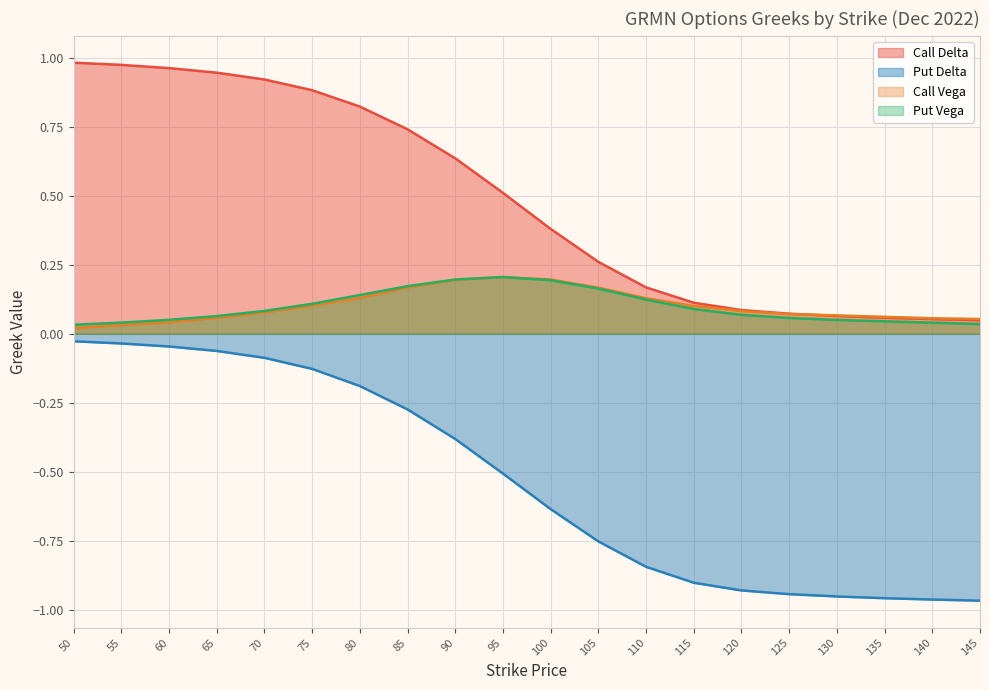

Rank the series by their maximum value, from lowest to highest.

Put Delta, Call Vega, Put Vega, Call Delta